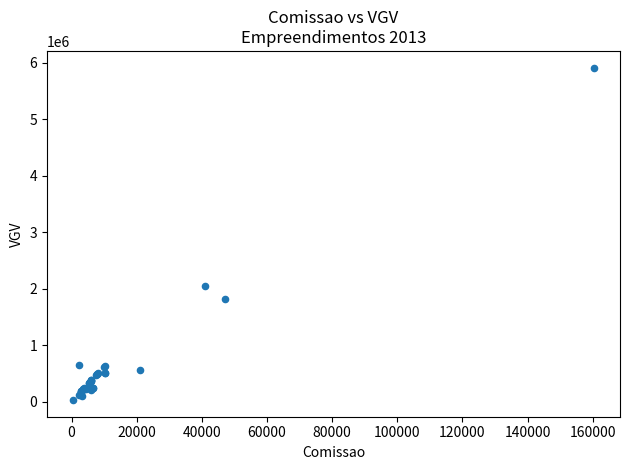

What Y value in the scatter plot is closest to 2974035?

2050000.0